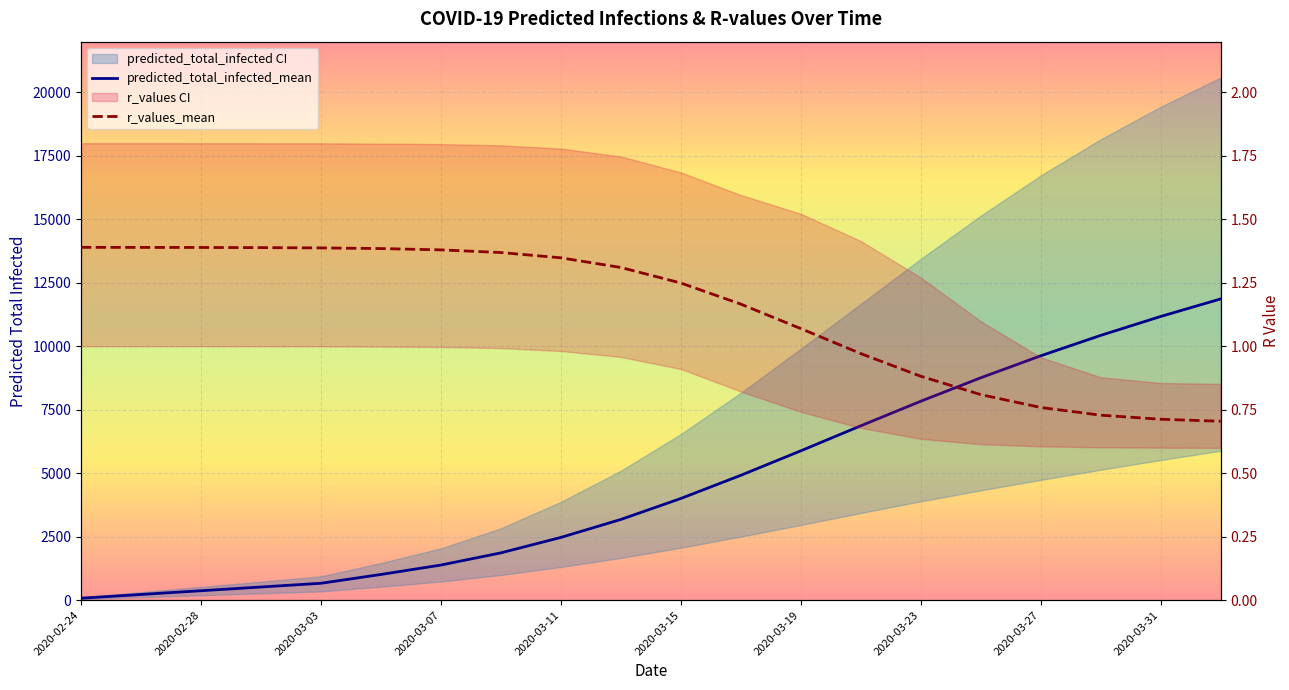

What is the lowest value of the r_values_mean series?

0.7